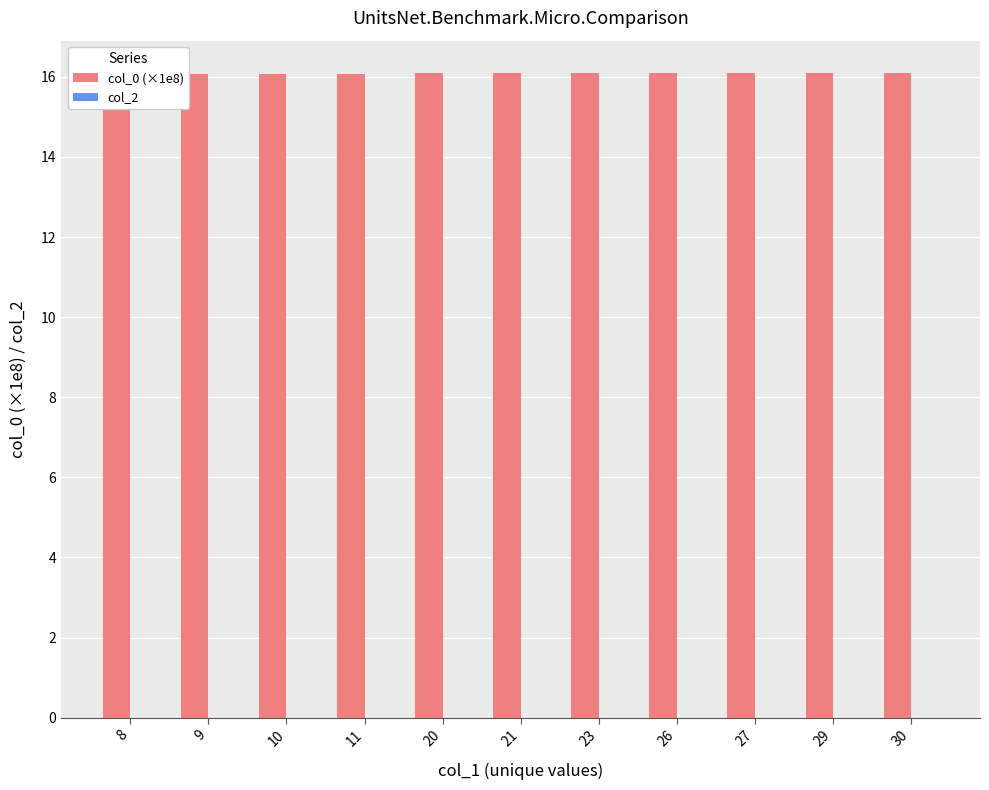

What is the value of the col_0 (×1e8) bar at the 8th from the left?

16.1